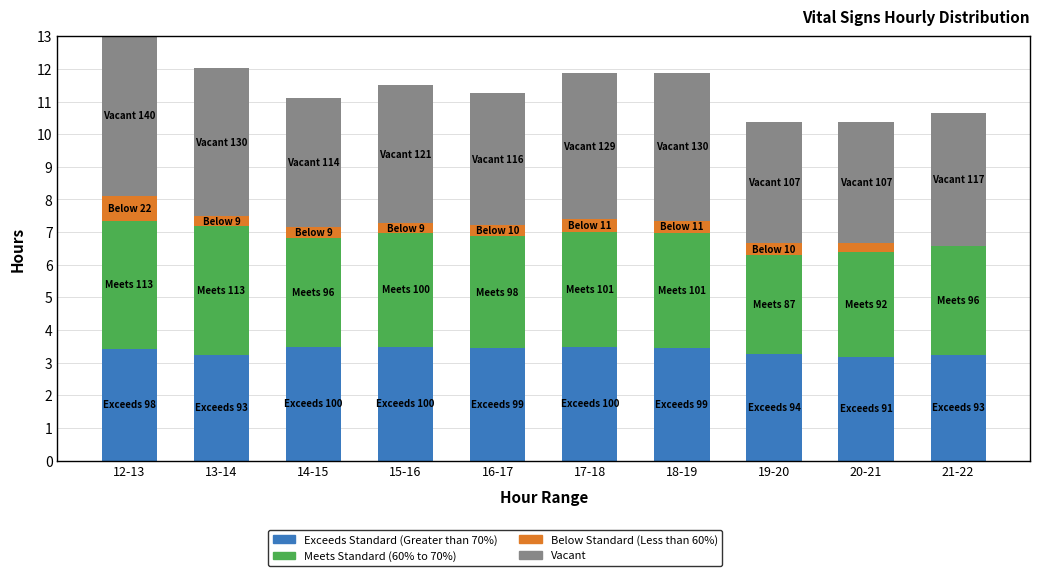

What value does the Exceeds Standard (Greater than 70%) series have at 18-19?

3.5